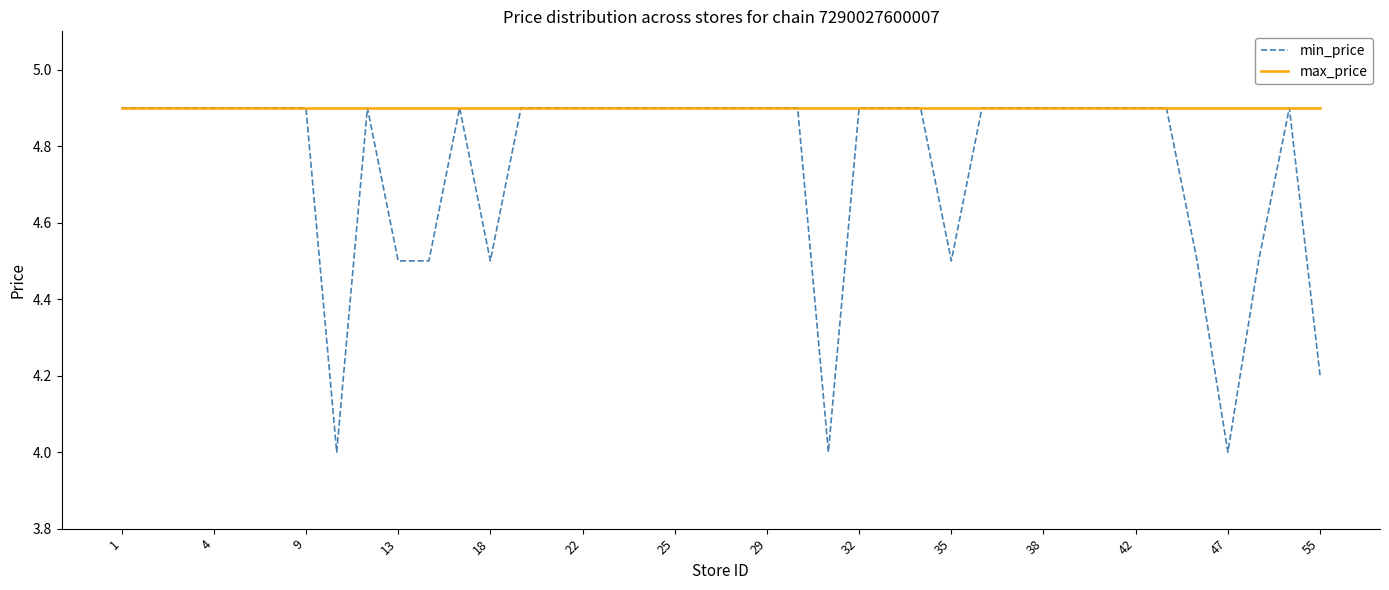

What are all the series names shown in the legend?

min_price, max_price